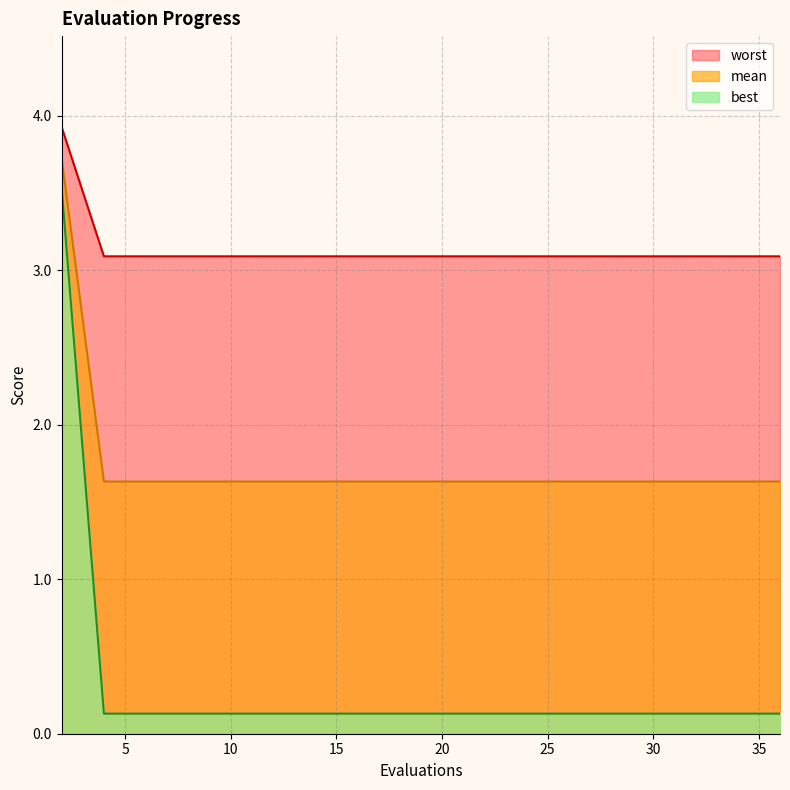

Which category has the highest value across all series?

2